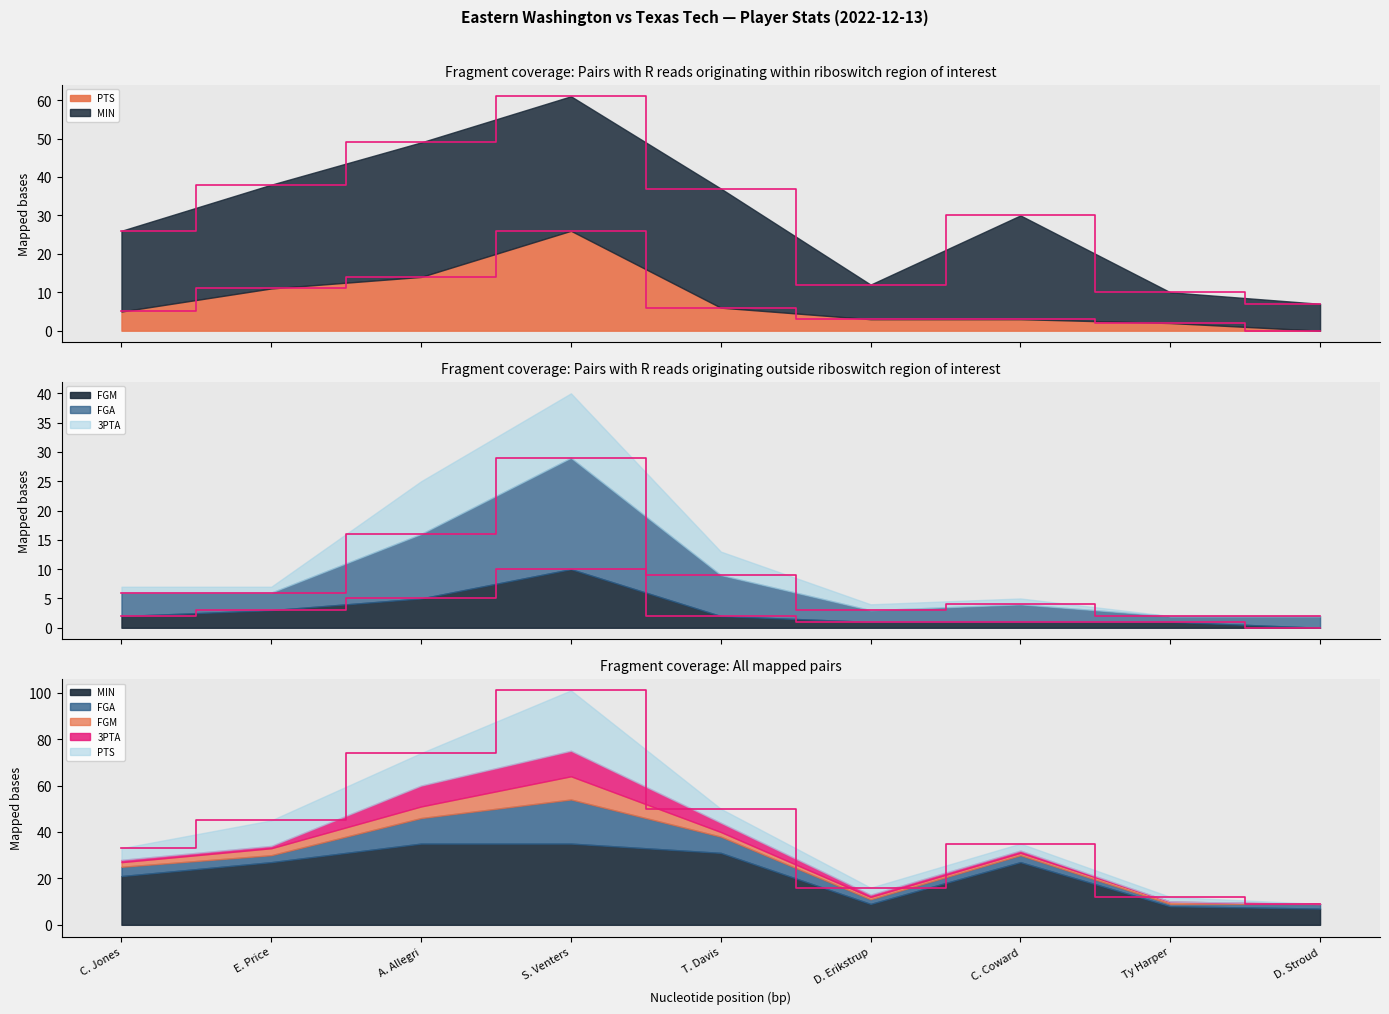

True or false: FGA has a value of 45 at S. Venters.

False